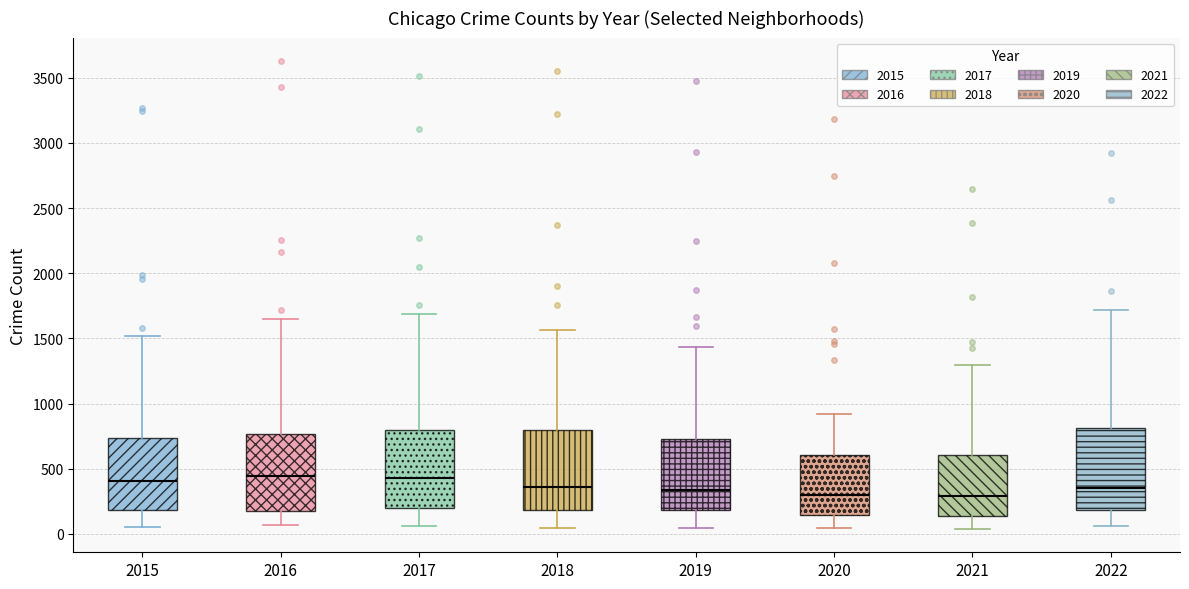

Where is the upper edge of the box at x = 2020 on the y-axis? The values are not printed on the chart, so give them approximately, as read against the axis.

600